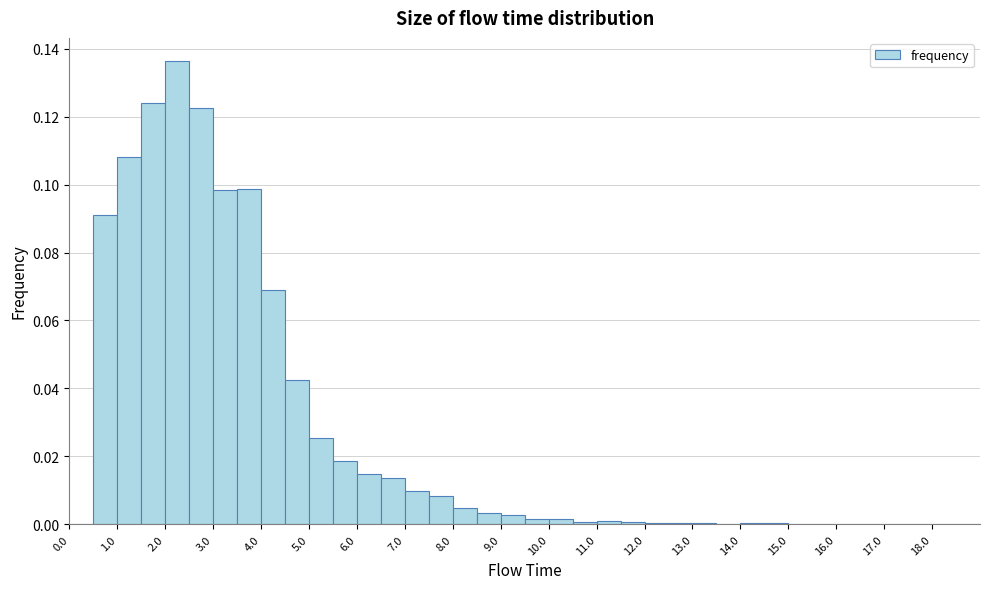

Reading left to right, list every bar in this chart as the range it spans on the x-axis followed by its height. The values are not printed on the chart, so give them approximately, as read against the axis.

0.0 to 0.5: 0
0.5 to 1.0: 0.090
1.0 to 1.5: 0.108
1.5 to 2.0: 0.124
2.0 to 2.5: 0.136
2.5 to 3.0: 0.122
3.0 to 3.5: 0.098
3.5 to 4.0: 0.098
4.0 to 4.5: 0.068
4.5 to 5.0: 0.042
5.0 to 5.5: 0.026
5.5 to 6.0: 0.018
6.0 to 6.5: 0.014
6.5 to 7.0: 0.014
7.0 to 7.5: 0.010
7.5 to 8.0: 0.008
8.0 to 8.5: 0.004
8.5 to 9.0: 0.004
9.0 to 9.5: 0.002
9.5 to 10.0: under 0.002
10.0 to 10.5: under 0.002
10.5 to 11.0: under 0.002
11.0 to 11.5: under 0.002
11.5 to 12.0: under 0.002
12.0 to 12.5: under 0.002
12.5 to 13.0: under 0.002
13.0 to 13.5: under 0.002
13.5 to 14.0: under 0.002
14.0 to 14.5: under 0.002
14.5 to 15.0: under 0.002
15.0 to 15.5: under 0.002
15.5 to 16.0: under 0.002
16.0 to 16.5: under 0.002
16.5 to 17.0: under 0.002
17.0 to 17.5: under 0.002
17.5 to 18.0: under 0.002
18.0 to 18.5: 0
18.5 to 19.0: 0